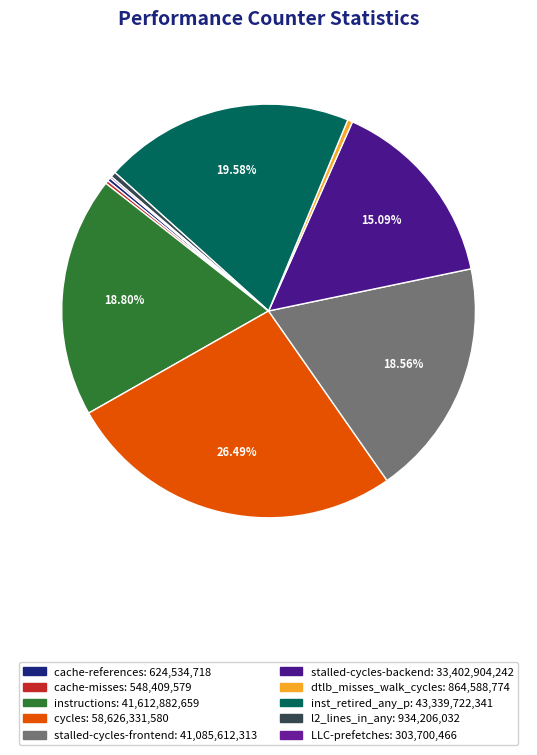

Approximately how many times larger is the value at cache-references compared to cache-misses?

1.1